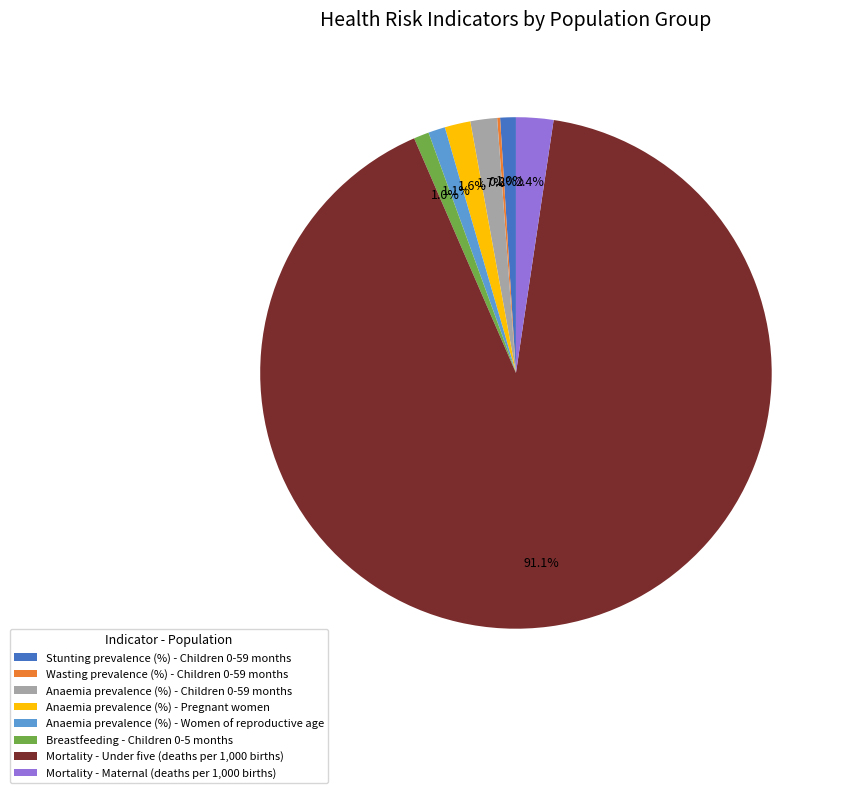

Between Mortality - Under five (deaths per 1,000 births) and Breastfeeding - Children 0-5 months, which is larger?

Mortality - Under five (deaths per 1,000 births)